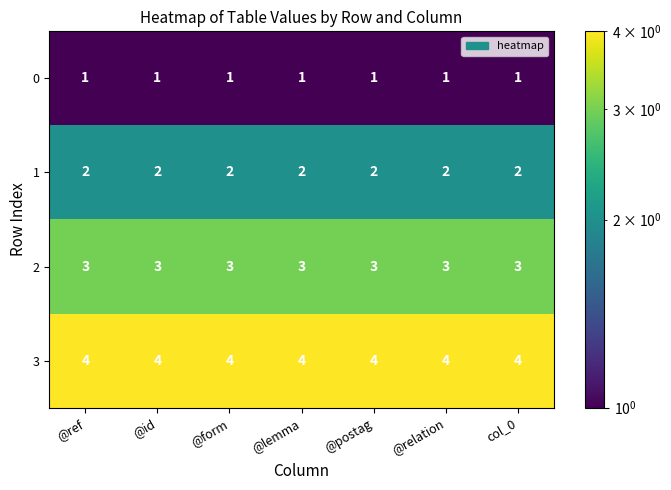

What is the minimum value for 2?

3